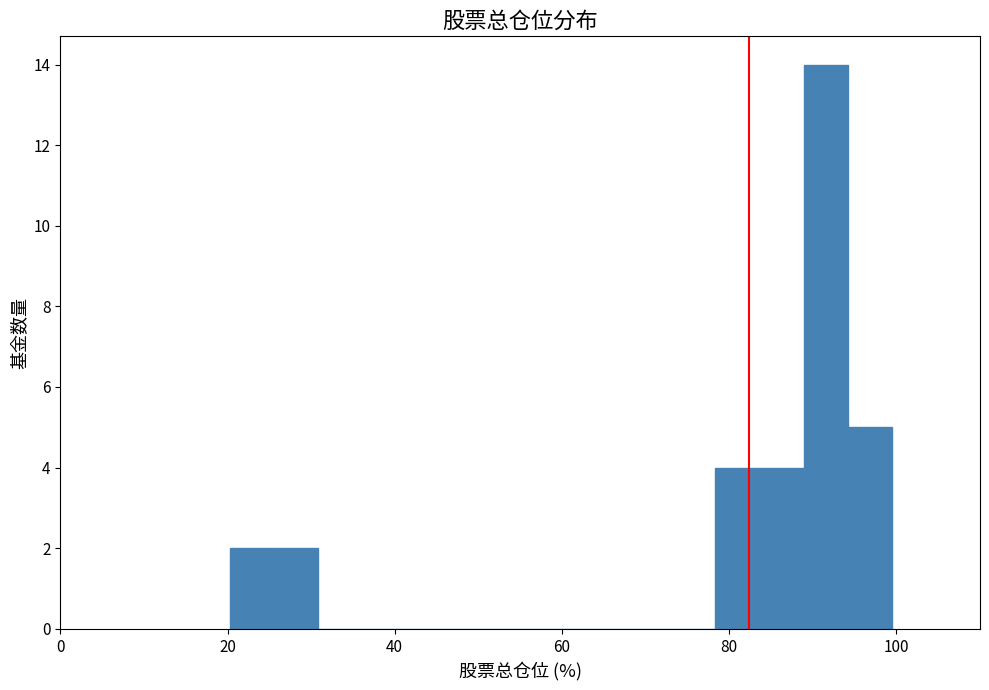

Around what value on the x-axis is the tallest bar? Give the approximate position of its centre, as read against the axis.

92